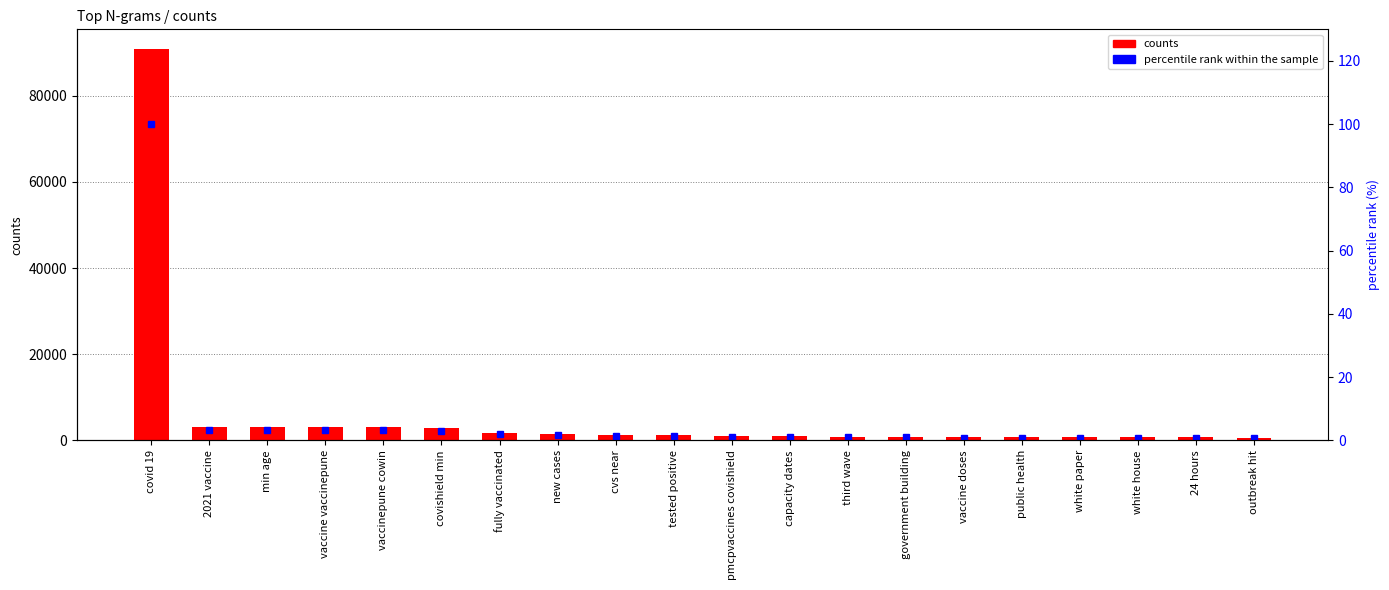

What is the total value across all series at 24 hours?

709.8